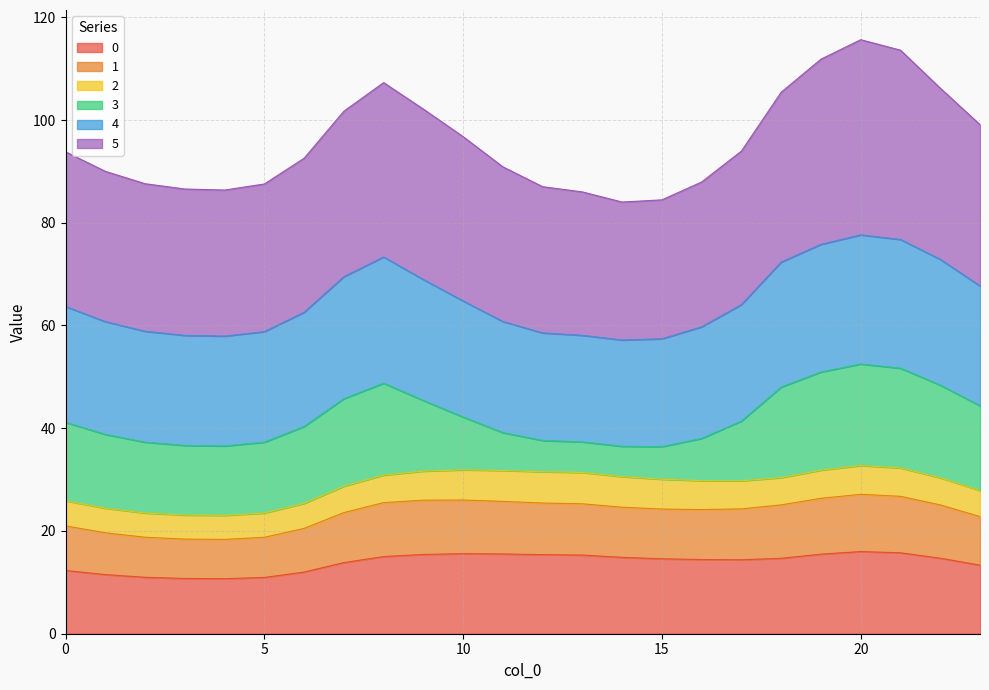

How many lines are shown in the chart?

6